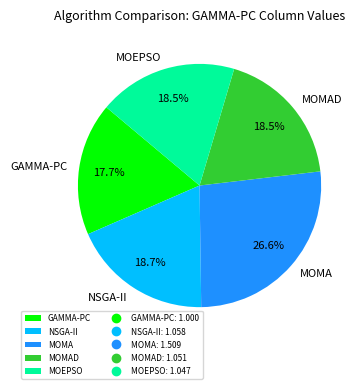

Which slice is the smallest?

GAMMA-PC